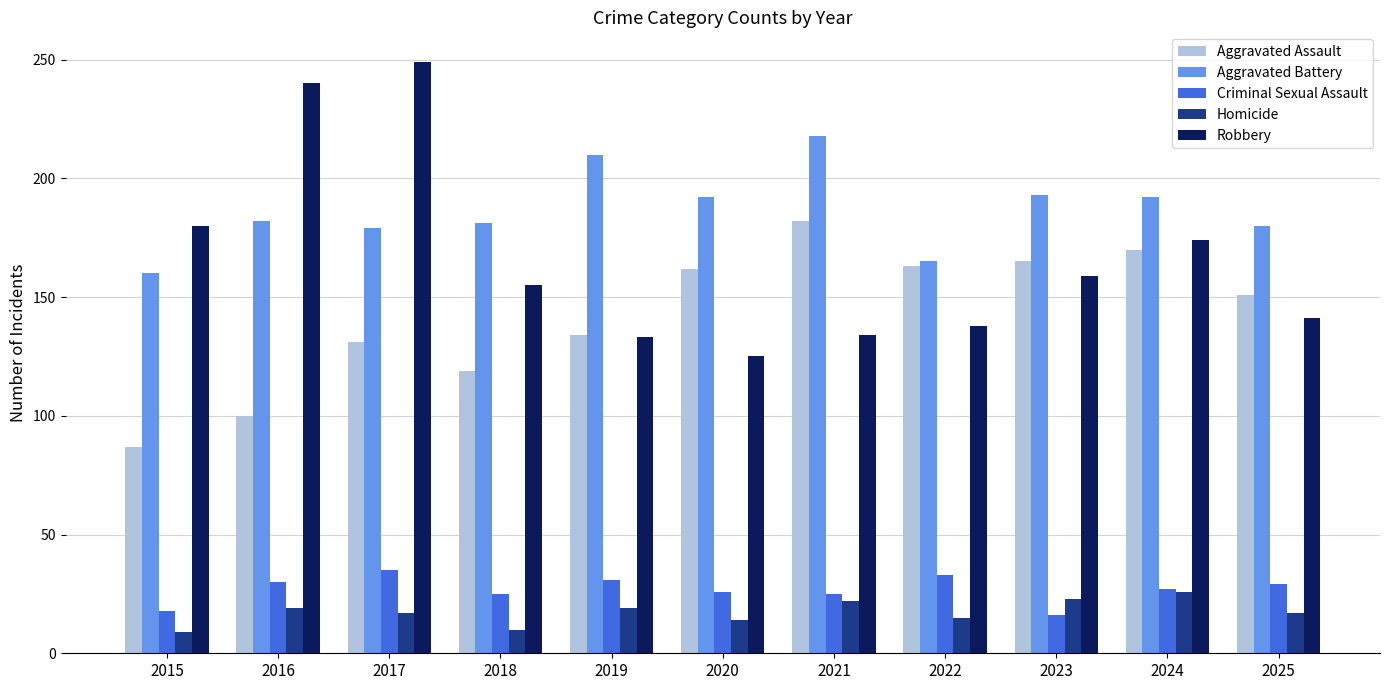

What is the sum of all Homicide values?

191